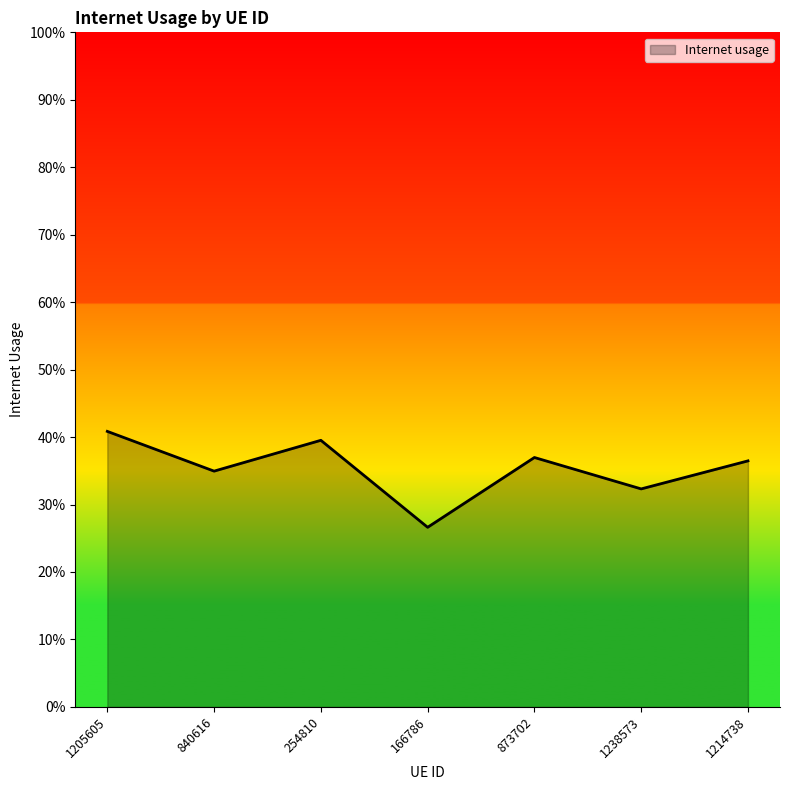

Between 254810 and 1214738, which is larger?

254810